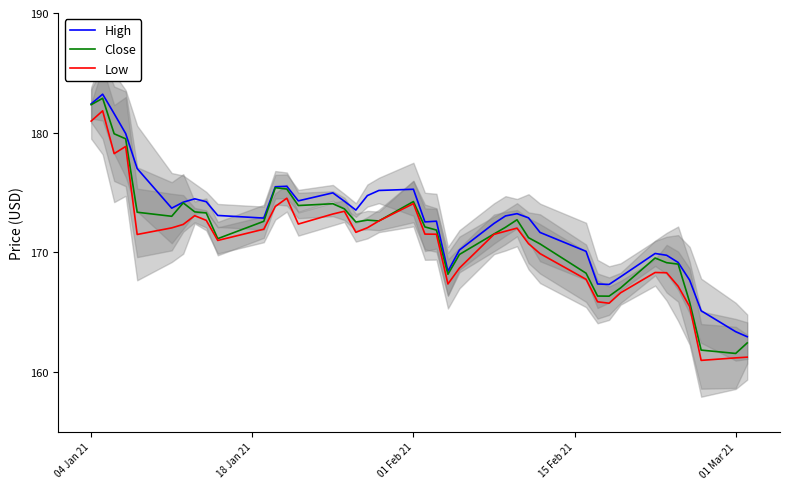

How many lines are shown in the chart?

3